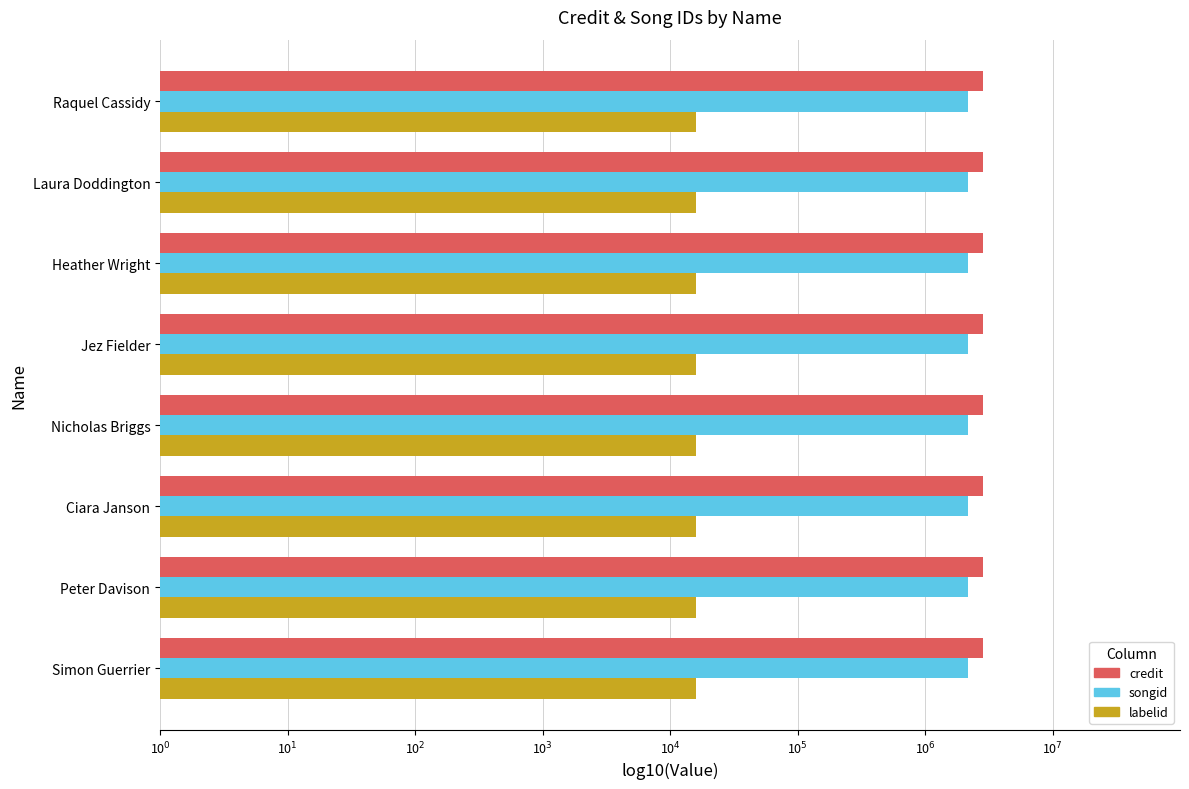

List the labels in order of labelid value, largest first.

Simon Guerrier, Peter Davison, Ciara Janson, Nicholas Briggs, Jez Fielder, Heather Wright, Laura Doddington, Raquel Cassidy